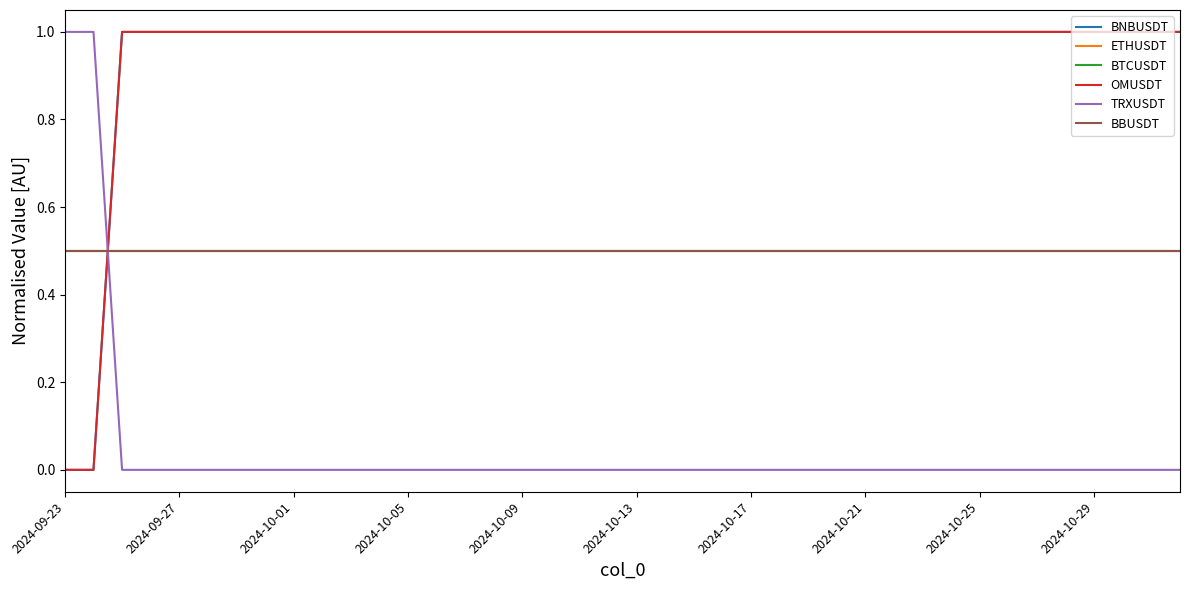

Is this an area chart (filled region under the line)?

No